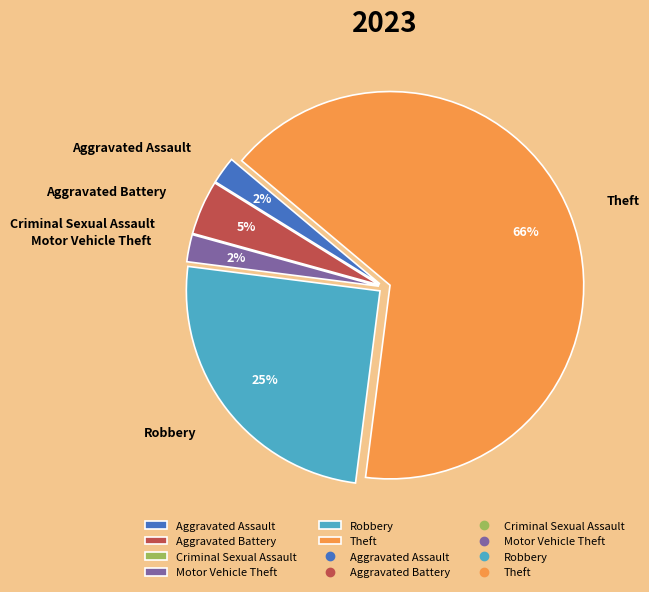

What percentage is the Motor Vehicle Theft slice, to the nearest percent?

2%